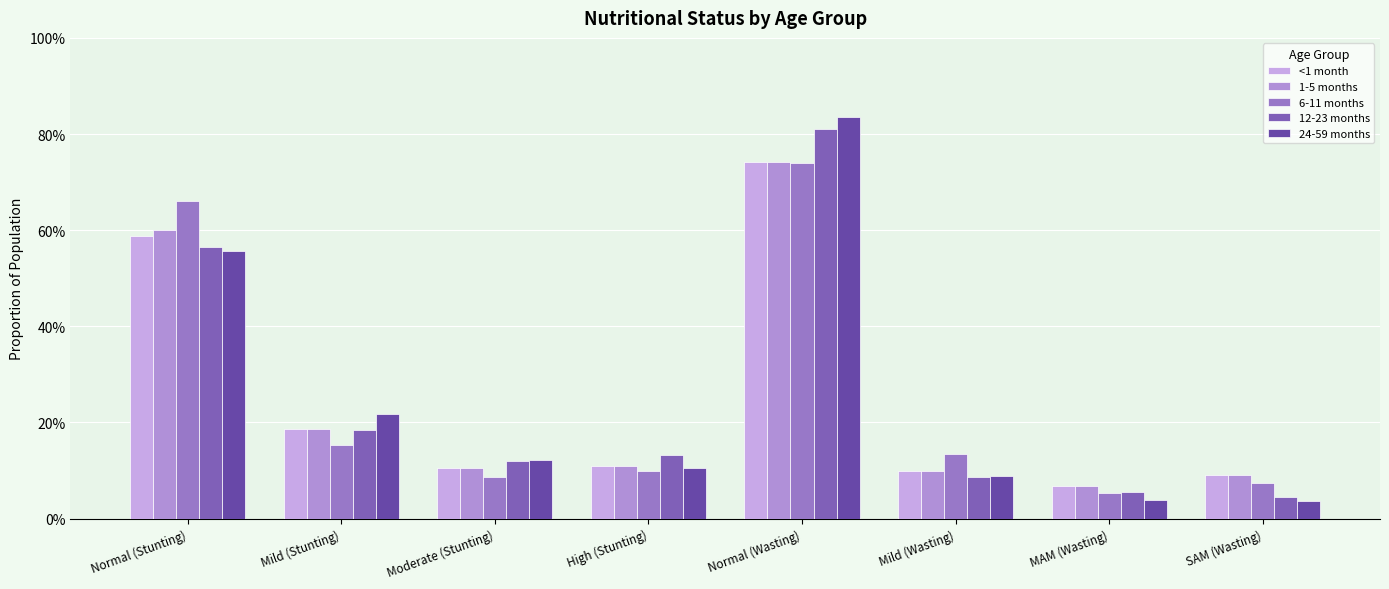

Are the bars horizontal?

No